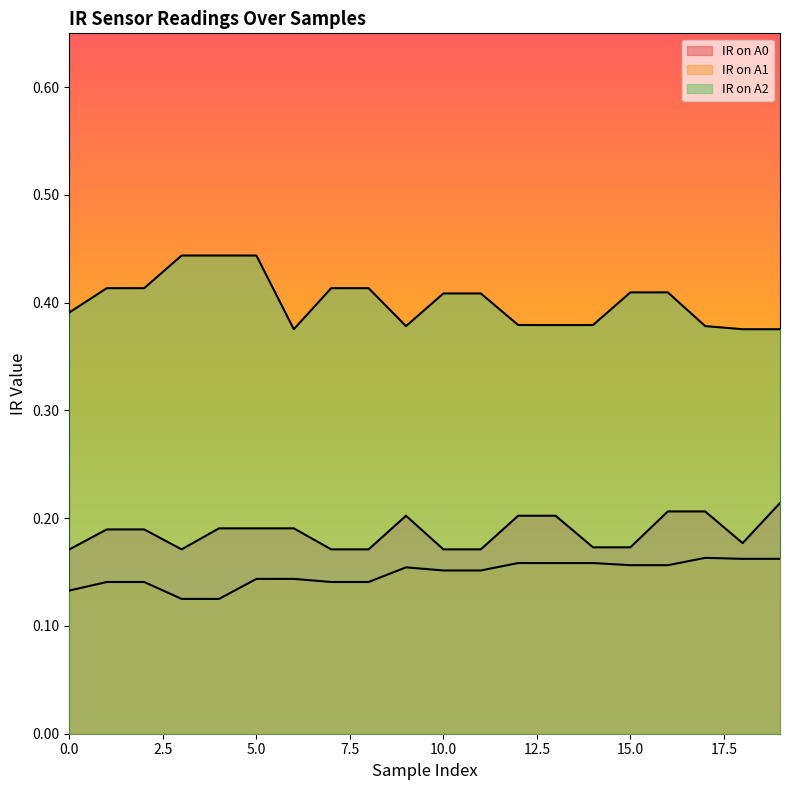

True or false: IR on A0 has a value of 0.3 at 9.

False